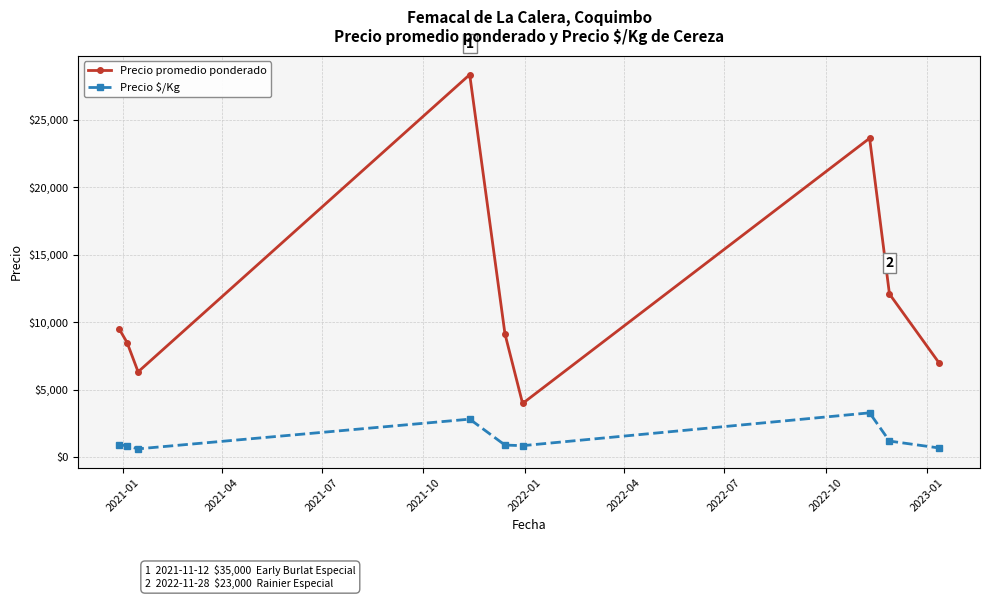

Which series has the largest total across all categories?

Precio promedio ponderado